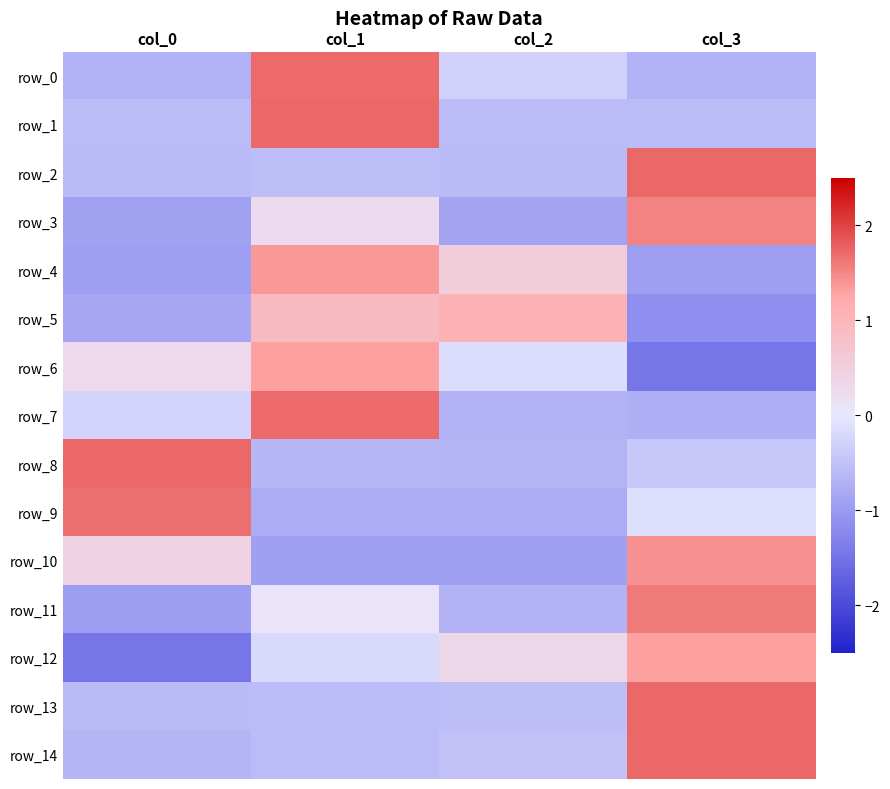

Is the value of row_3 at col_1 greater than the value of row_4 at col_3?

Yes